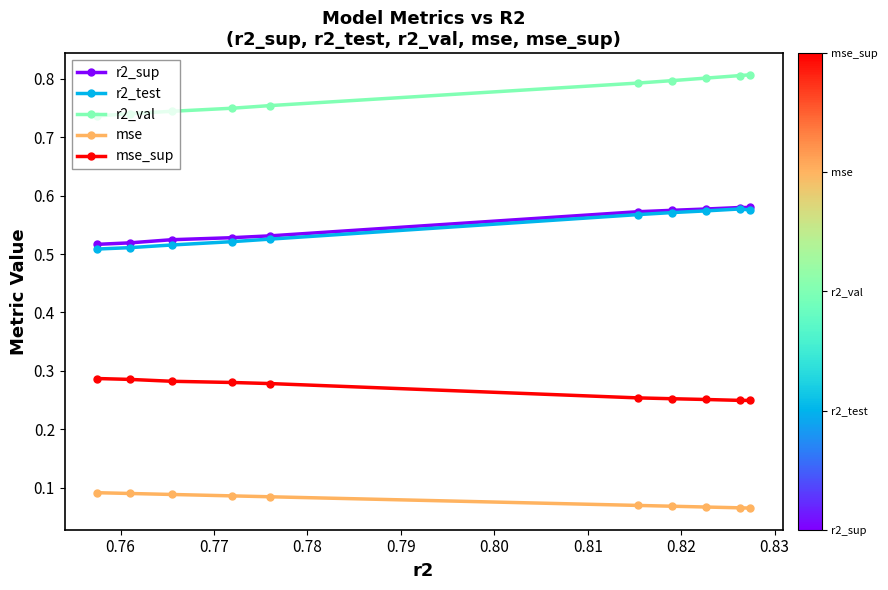

What is the sum of all r2_val values?

7.7